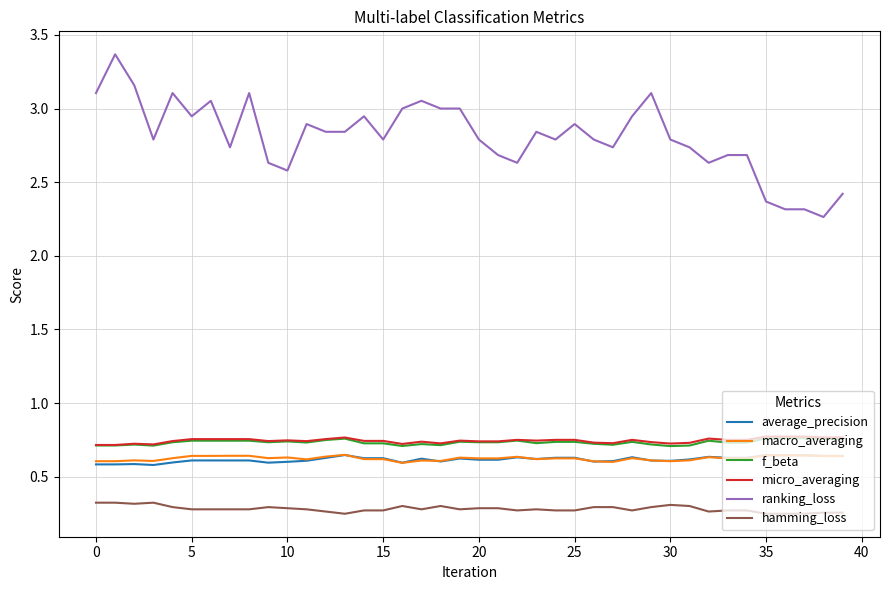

Which series has the largest total across all categories?

ranking_loss